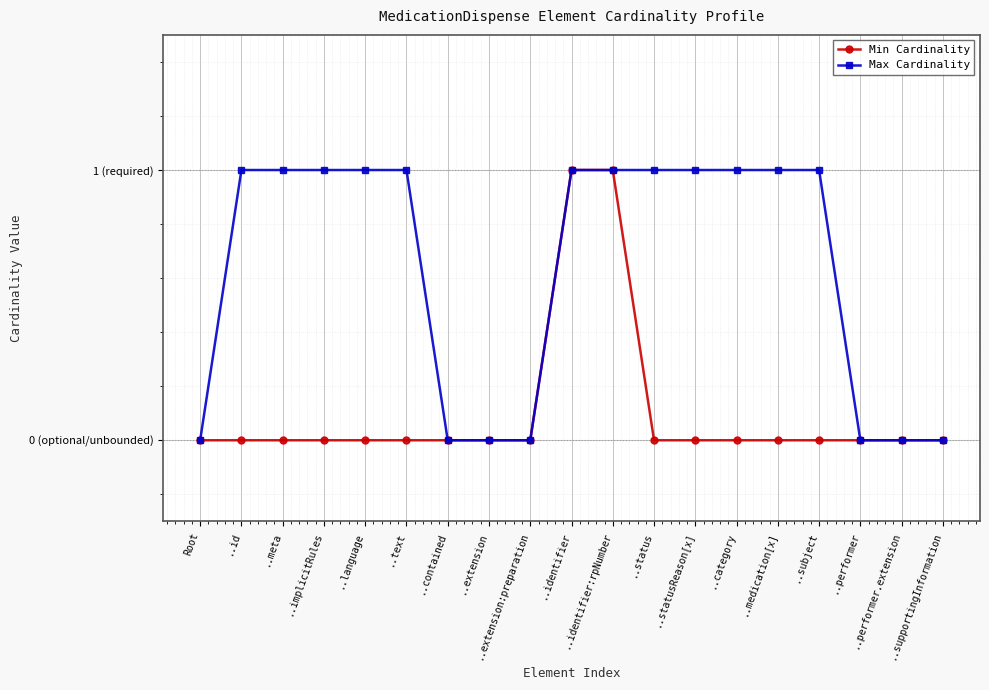

Is this an area chart (filled region under the line)?

No